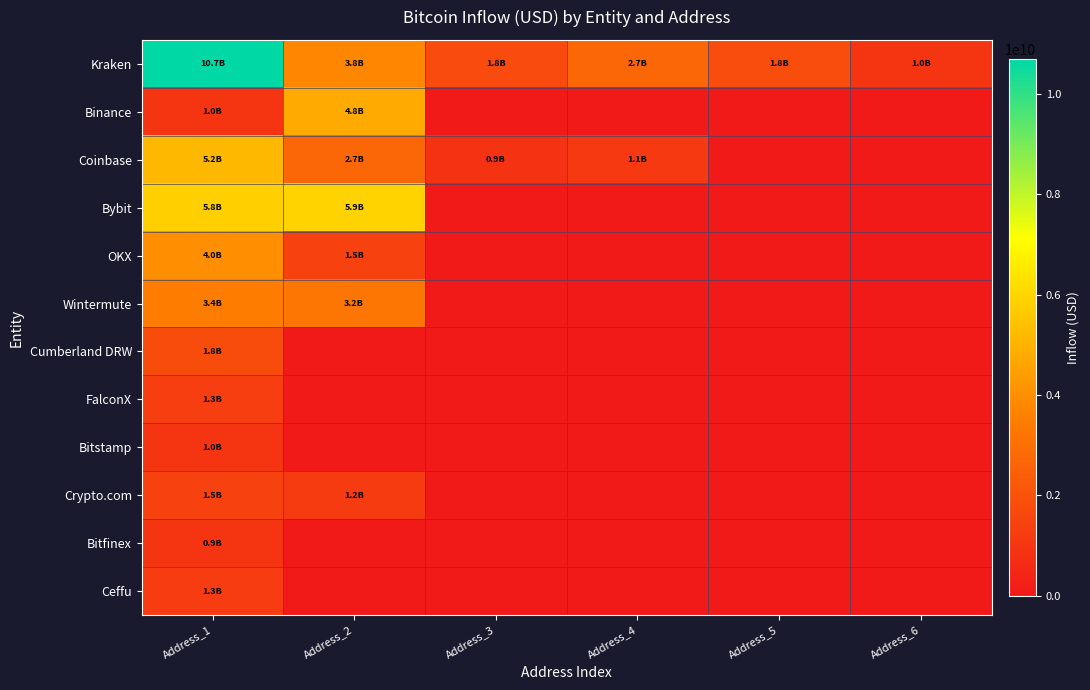

Count the number of categories in the chart.

6